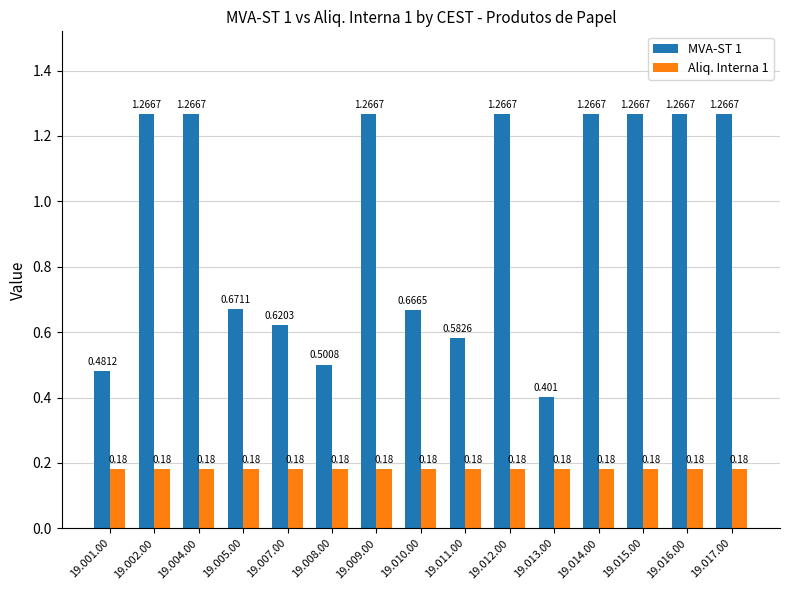

Rank the series by their maximum value, from lowest to highest.

Aliq. Interna 1, MVA-ST 1